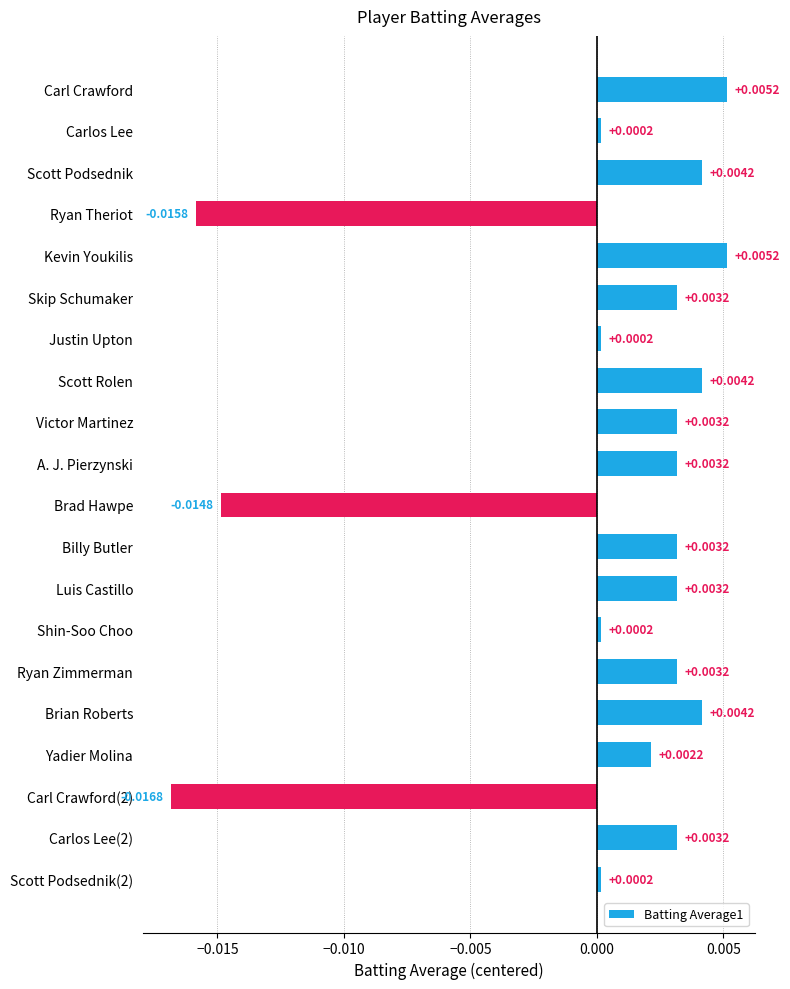

What is the label of the 12th bar from the top?

Billy Butler